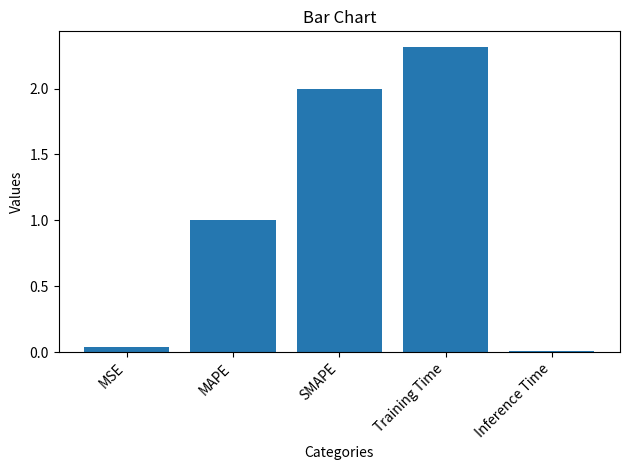

The chart shows a value of 1.0 at MAPE. True or false?

True